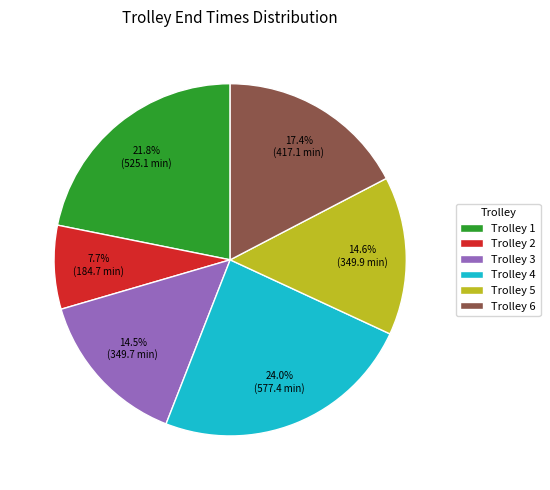

How much of the chart is everything except Trolley 1?

78.2%